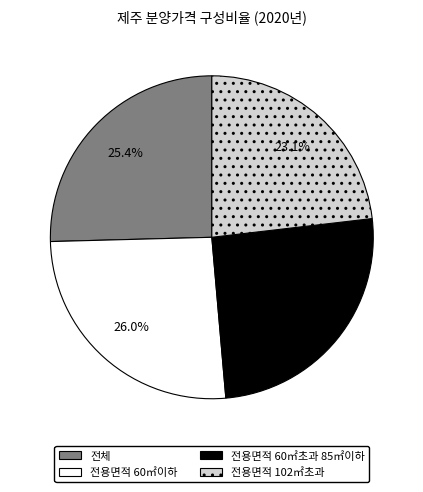

Which slice is the smallest?

전용면적 102㎡초과